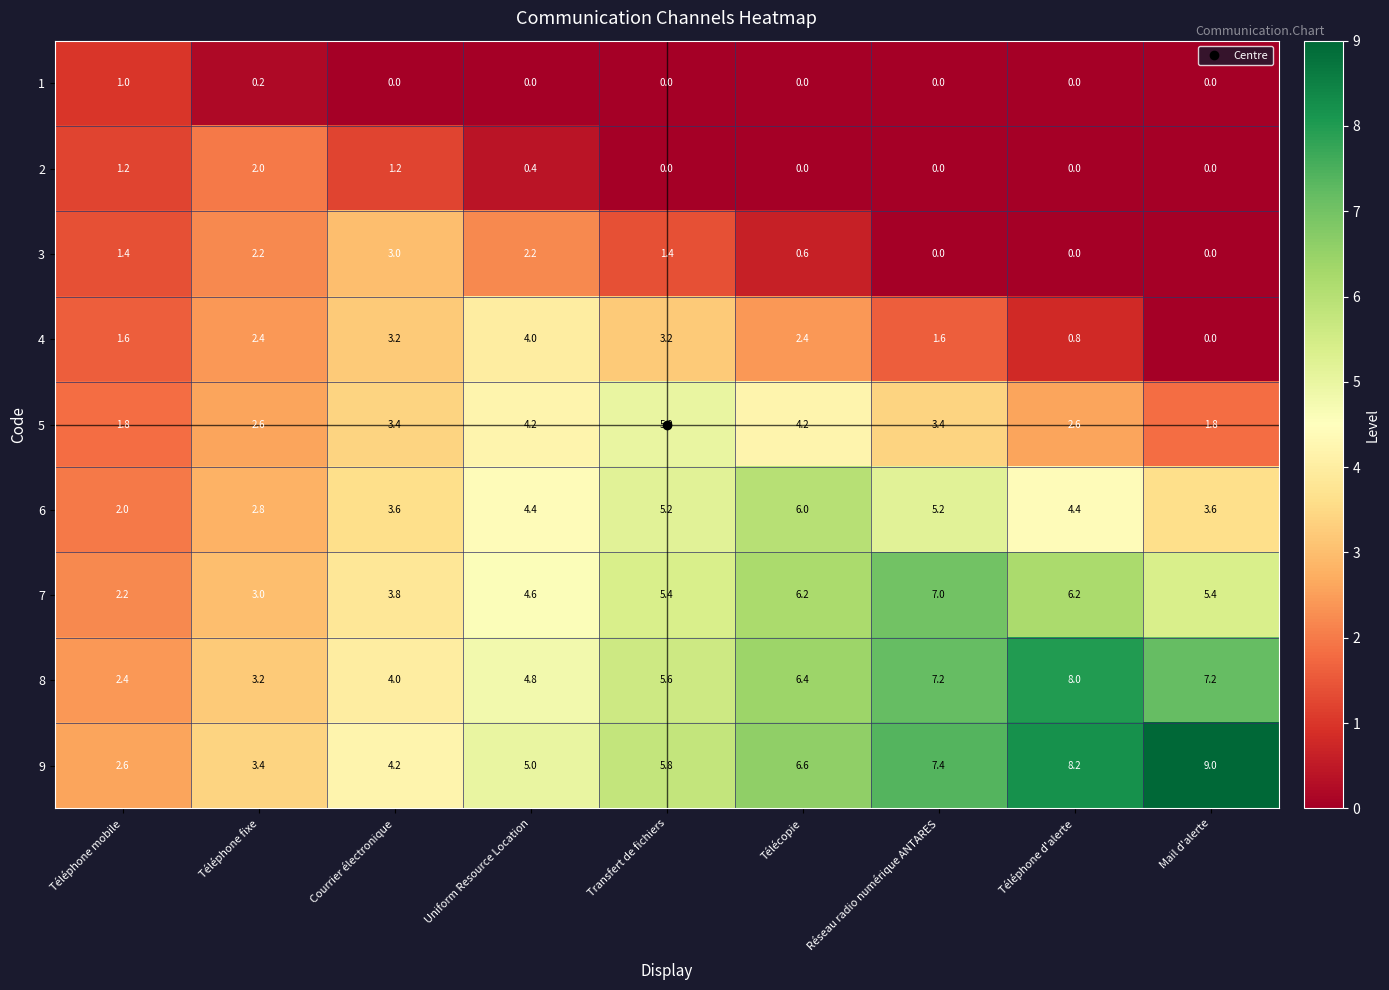

Rank the series at Téléphone mobile from lowest to highest value.

1, 2, 3, 4, 5, 6, 7, 8, 9